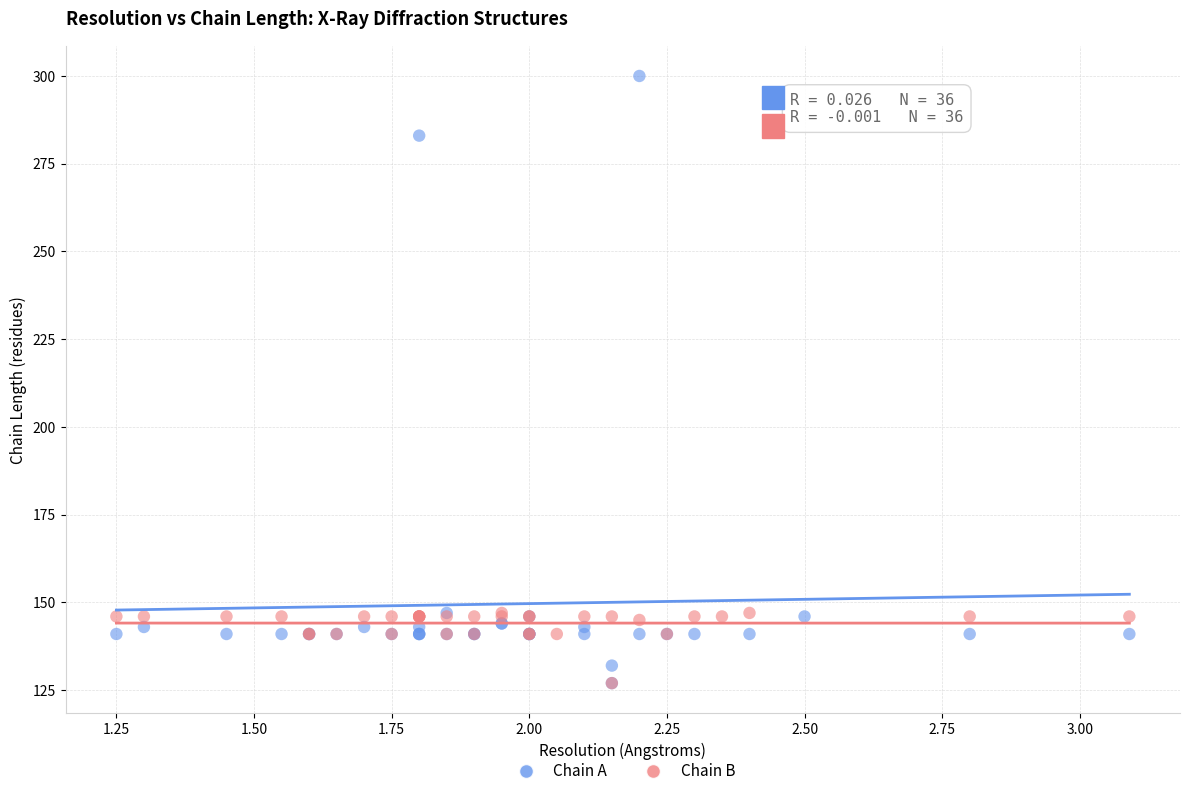

Which series reaches the maximum Y coordinate?

Chain A